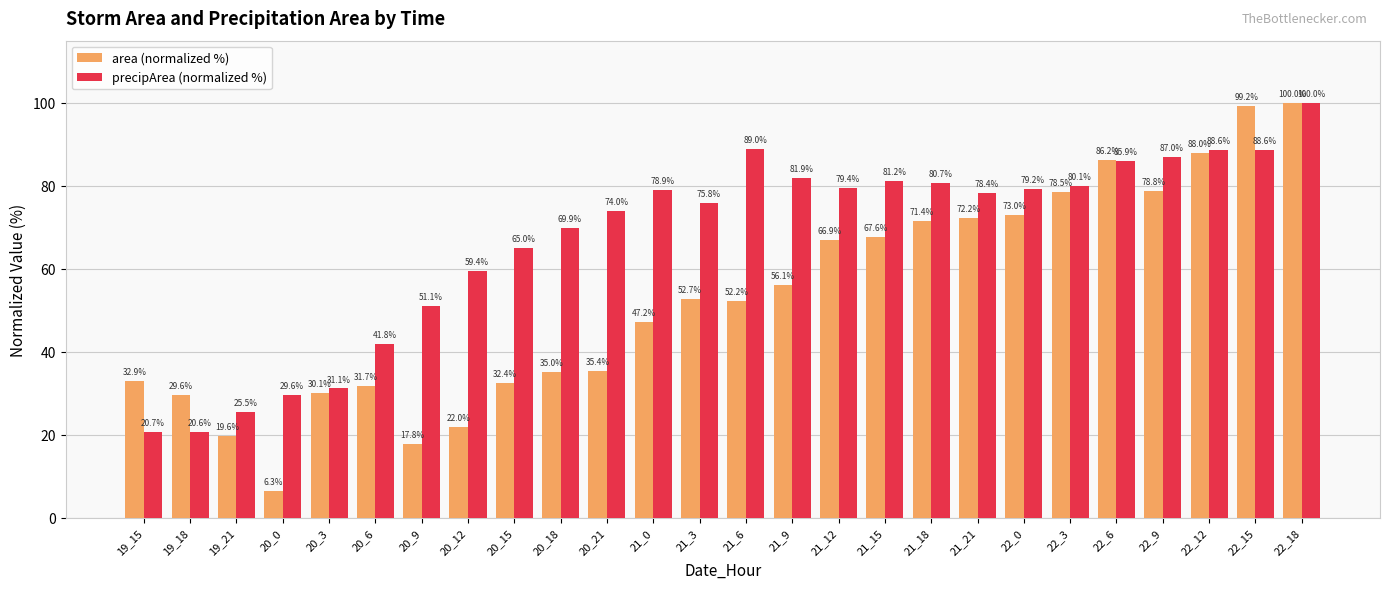

At which label does precipArea (normalized %) reach its minimum?

19_18